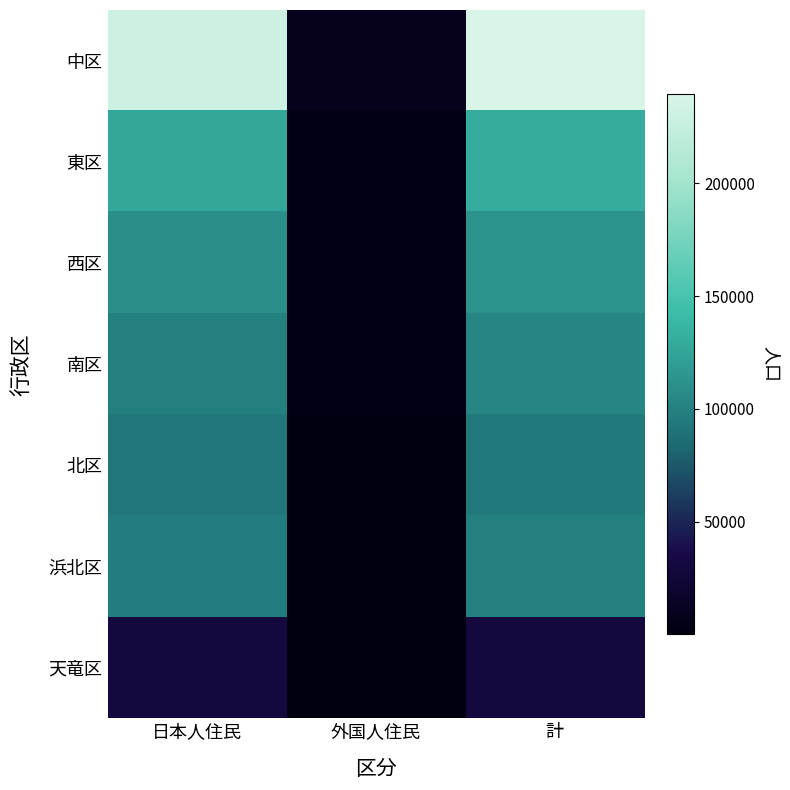

What is the spread (max minus min) of values at 外国人住民?

8668